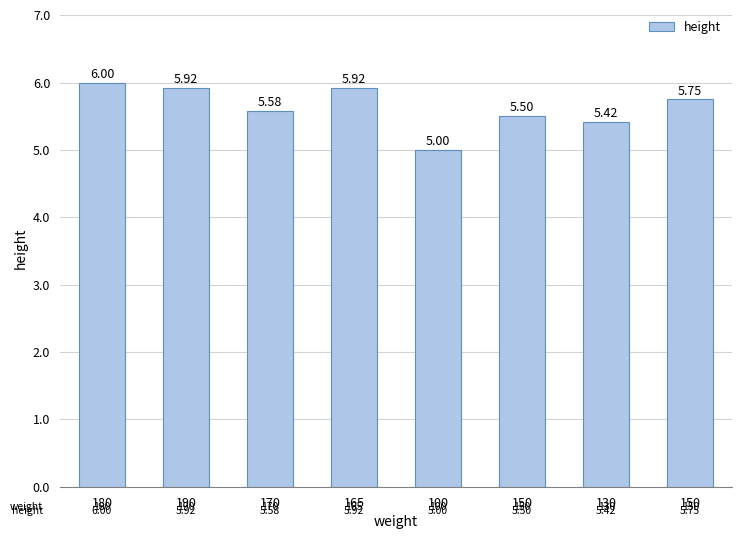

What is the label of the 1st bar from the right?

150